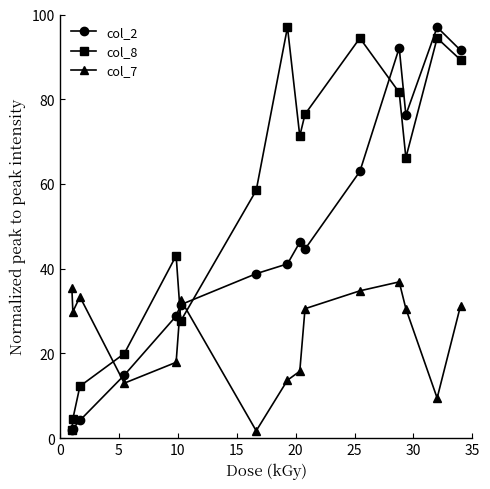

What is the greatest value displayed?

97.0